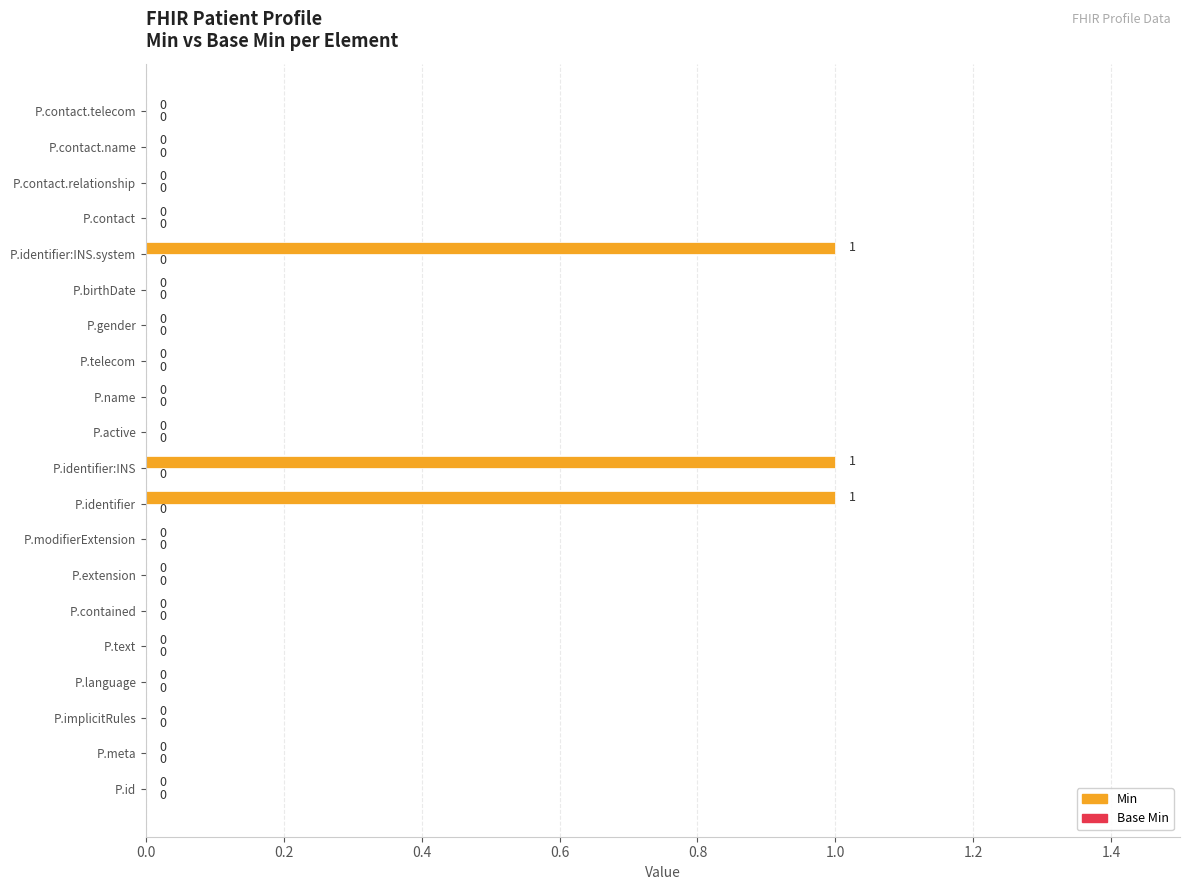

Reading bottom to top, what are all the values shown in this chart?

P.id=0	P.meta=0	P.implicitRules=0	P.language=0	P.text=0	P.contained=0	P.extension=0	P.modifierExtension=0	P.identifier=1	P.identifier:INS=1	P.active=0	P.name=0	P.telecom=0	P.gender=0	P.birthDate=0	P.identifier:INS.system=1	P.contact=0	P.contact.relationship=0	P.contact.name=0	P.contact.telecom=0